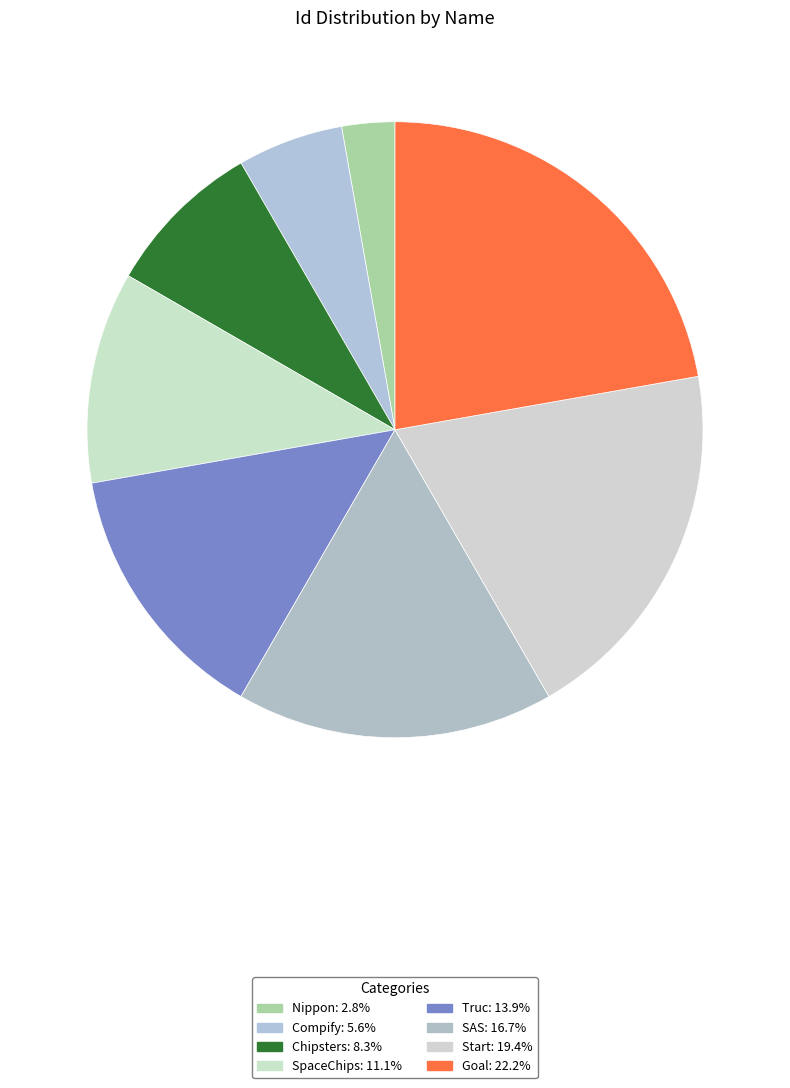

How many segments does this pie chart have?

8